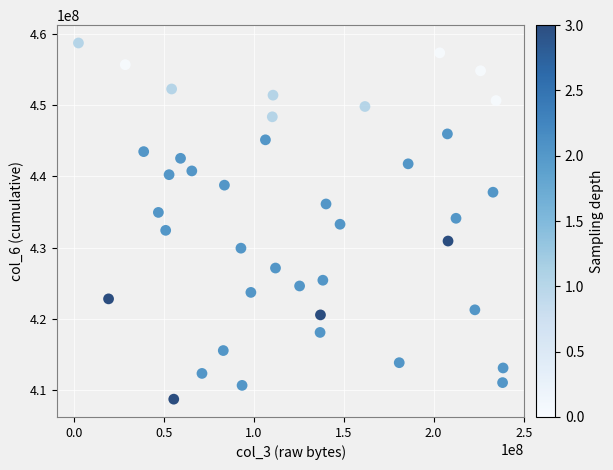

What is the range of X values (max minus min)?

235849048